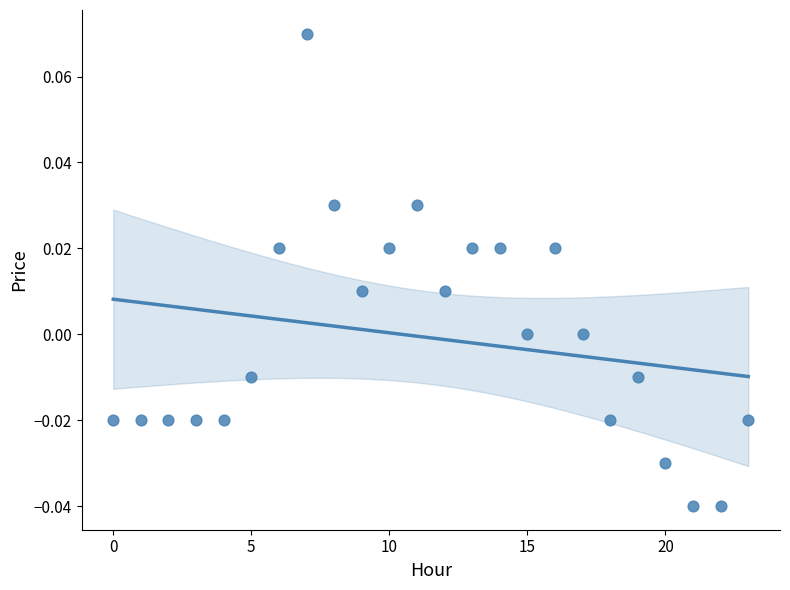

How many points are shown in the scatter plot?

24